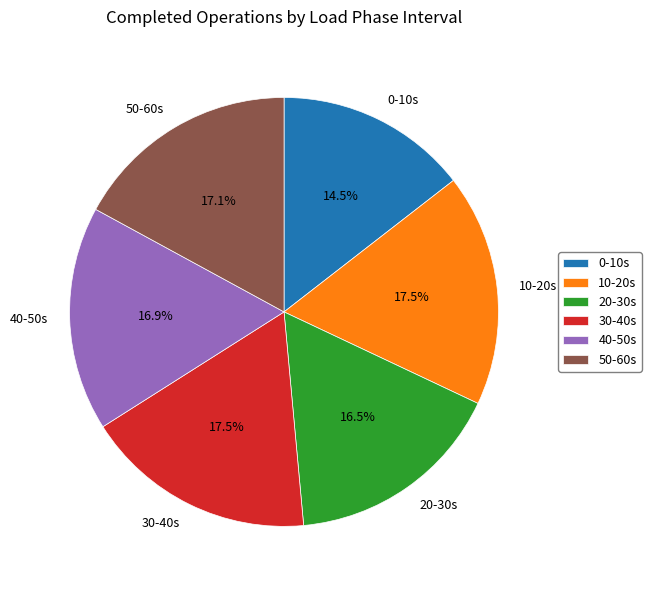

Which has a higher value, 10-20s or 0-10s?

10-20s